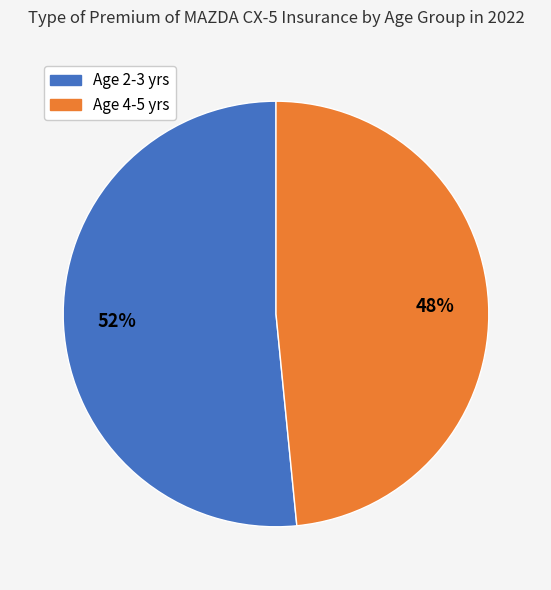

To the nearest percent, what is the average slice percentage?

50%